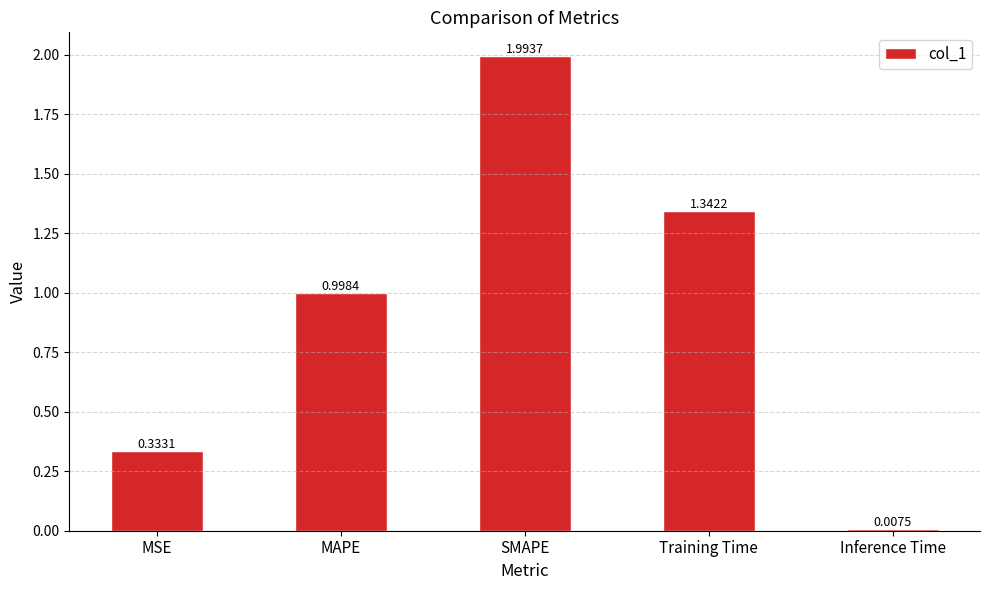

The value at MAPE is 0.4. True or false?

False